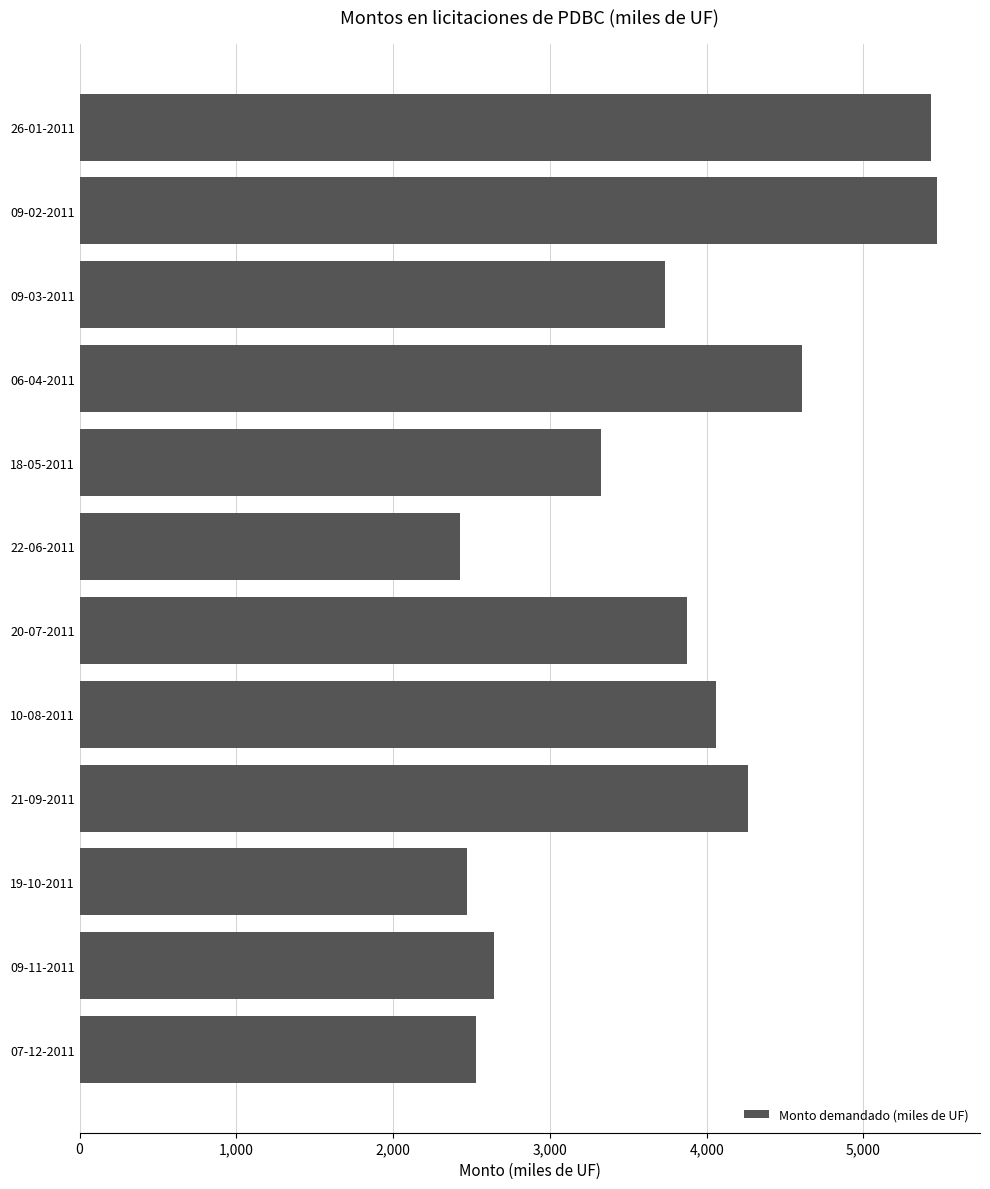

What is the average value?

3736